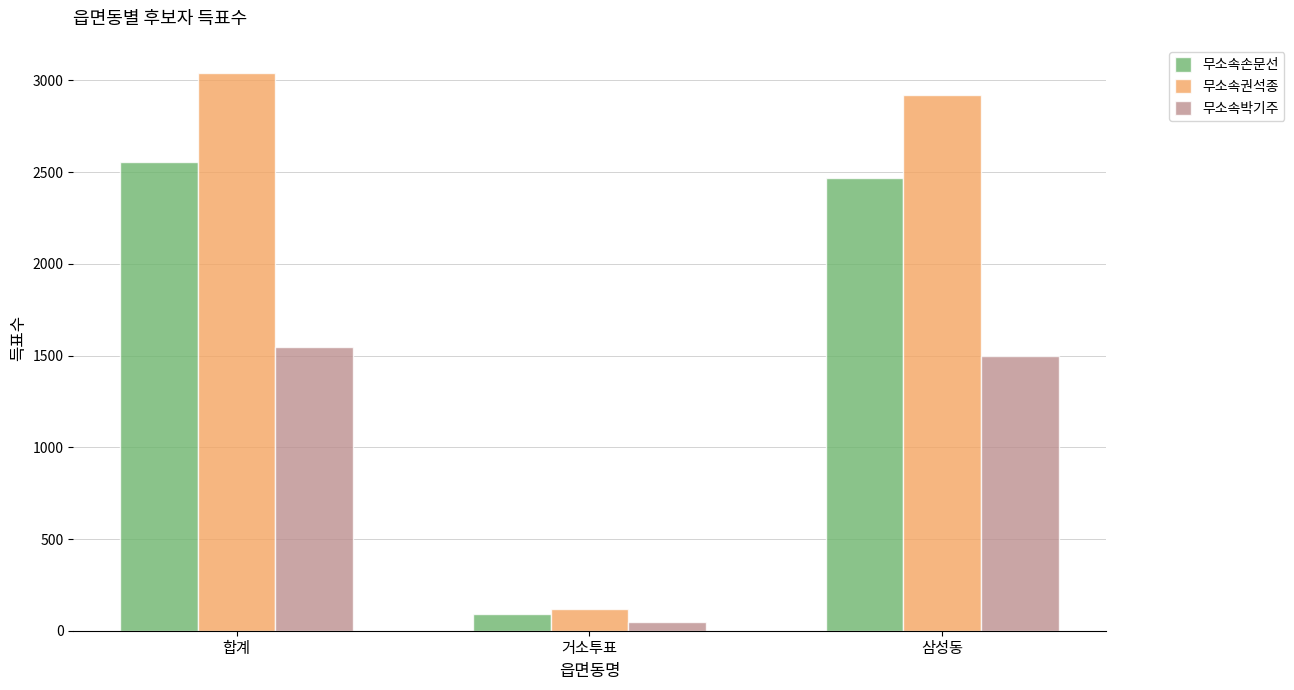

True or false: 무소속권석종 has a value of 945 at 삼성동.

False